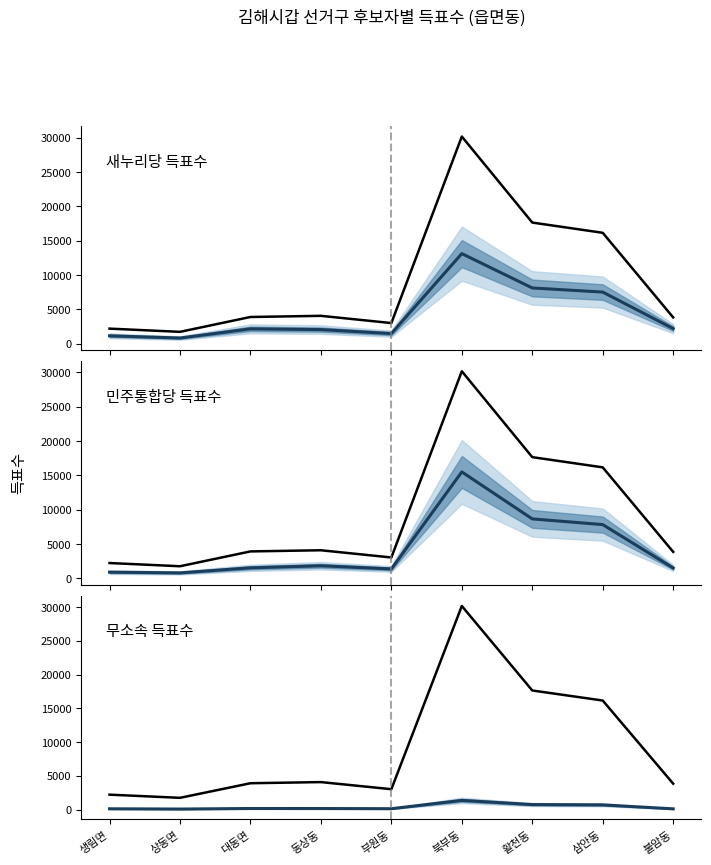

At which category is the sum across all series the highest?

북부동